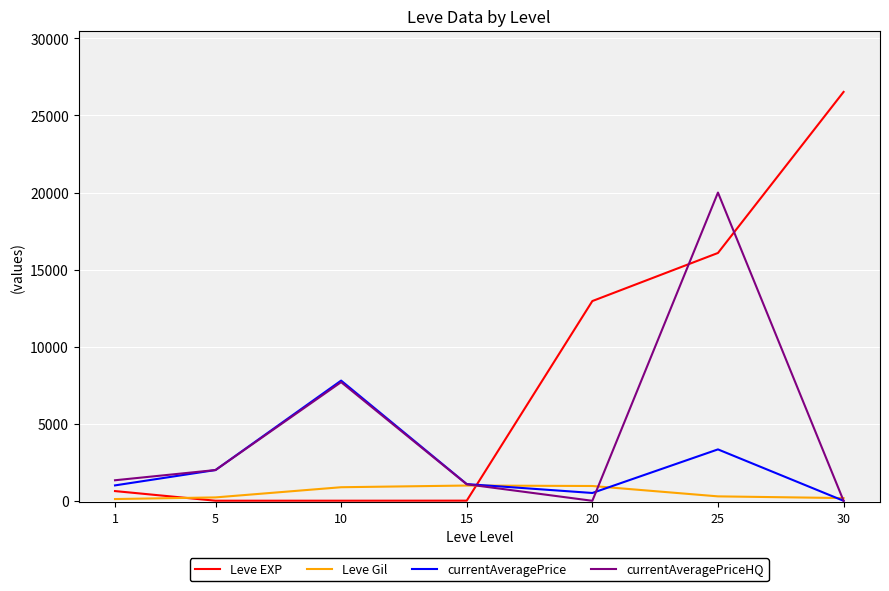

What is the total value across all series at 15?

3155.8